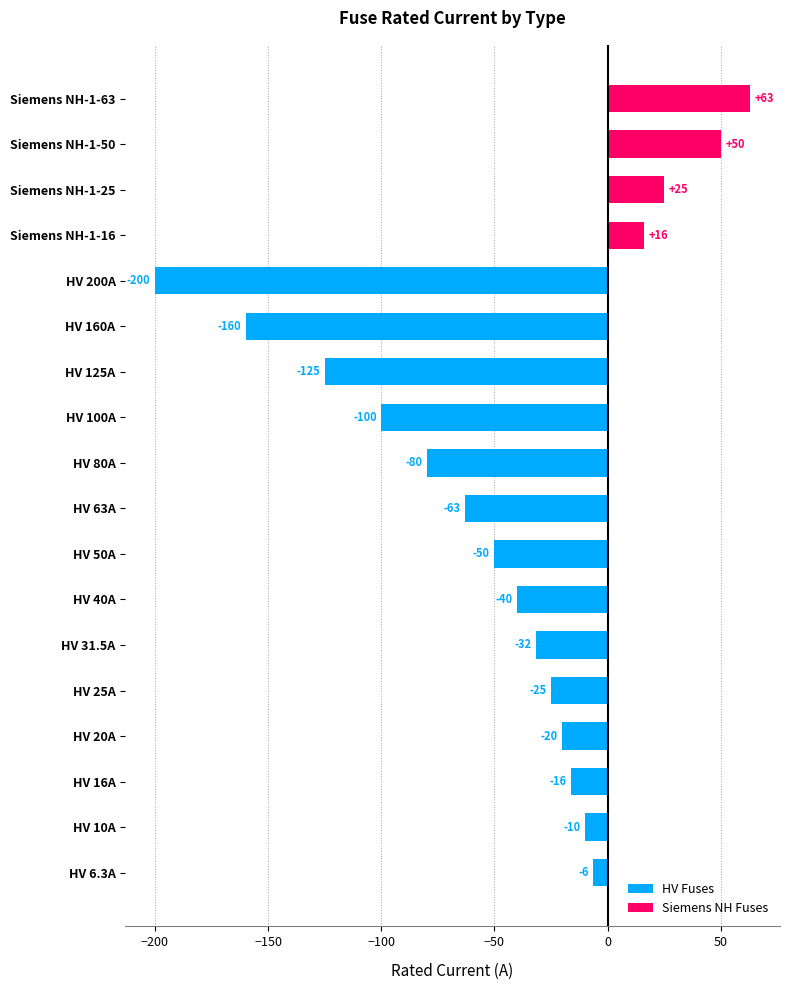

Is it true that HV Fuses equals -100.0 at HV 100A?

True